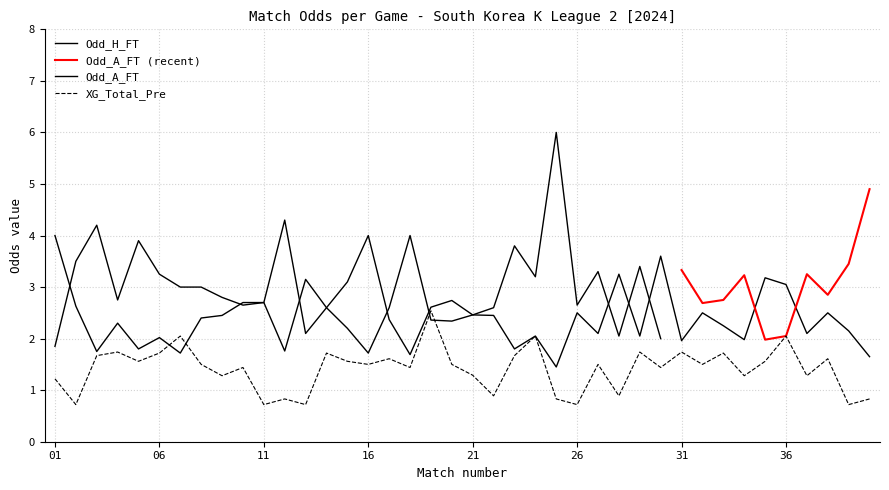

What is the value of the XG_Total_Pre point at the 21st from the left?

1.3